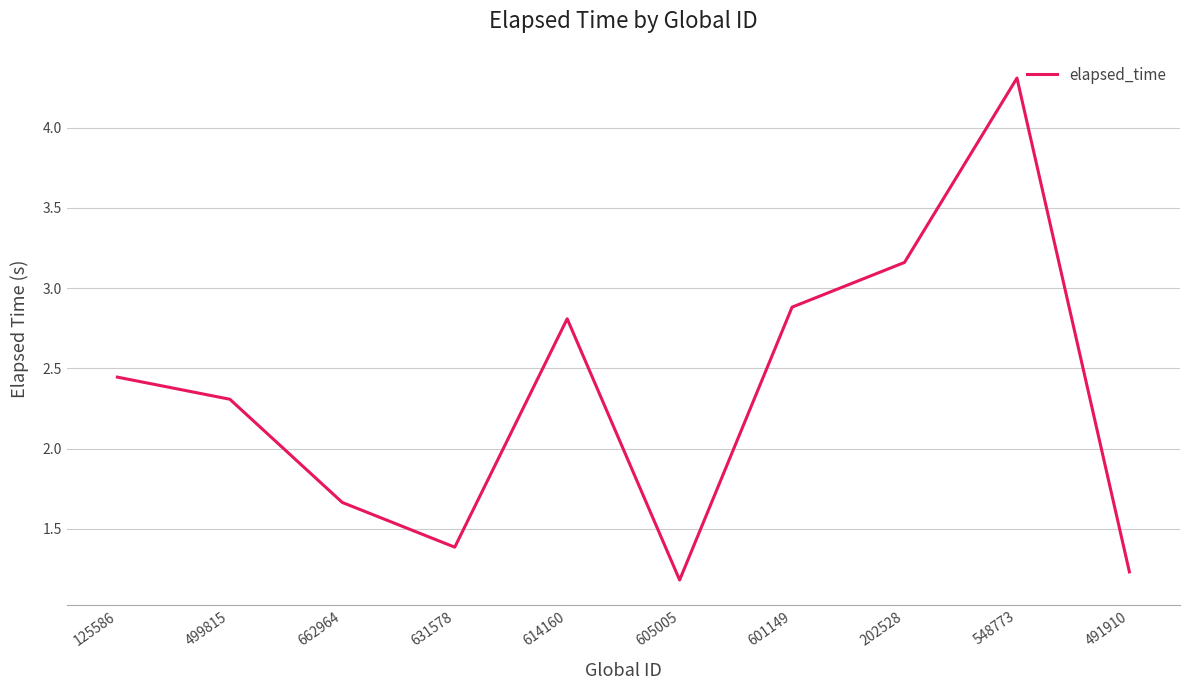

Count the number of categories in the chart.

10